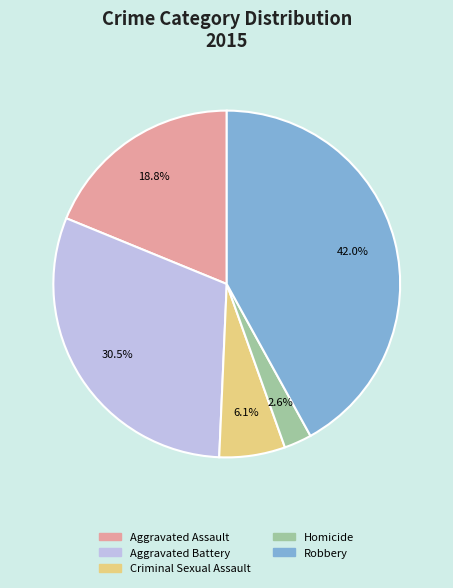

Combined, what portion of the pie is Robbery and Homicide?

44.6%